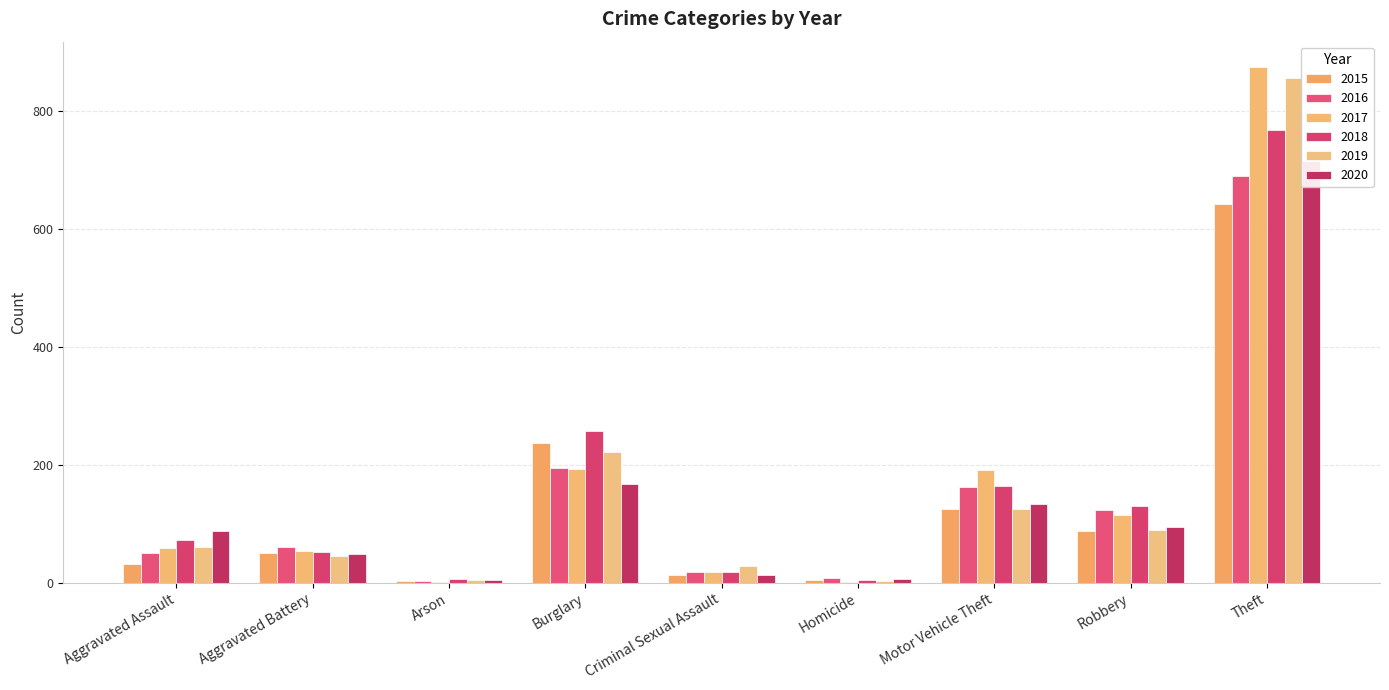

Which series has the largest total across all categories?

2017